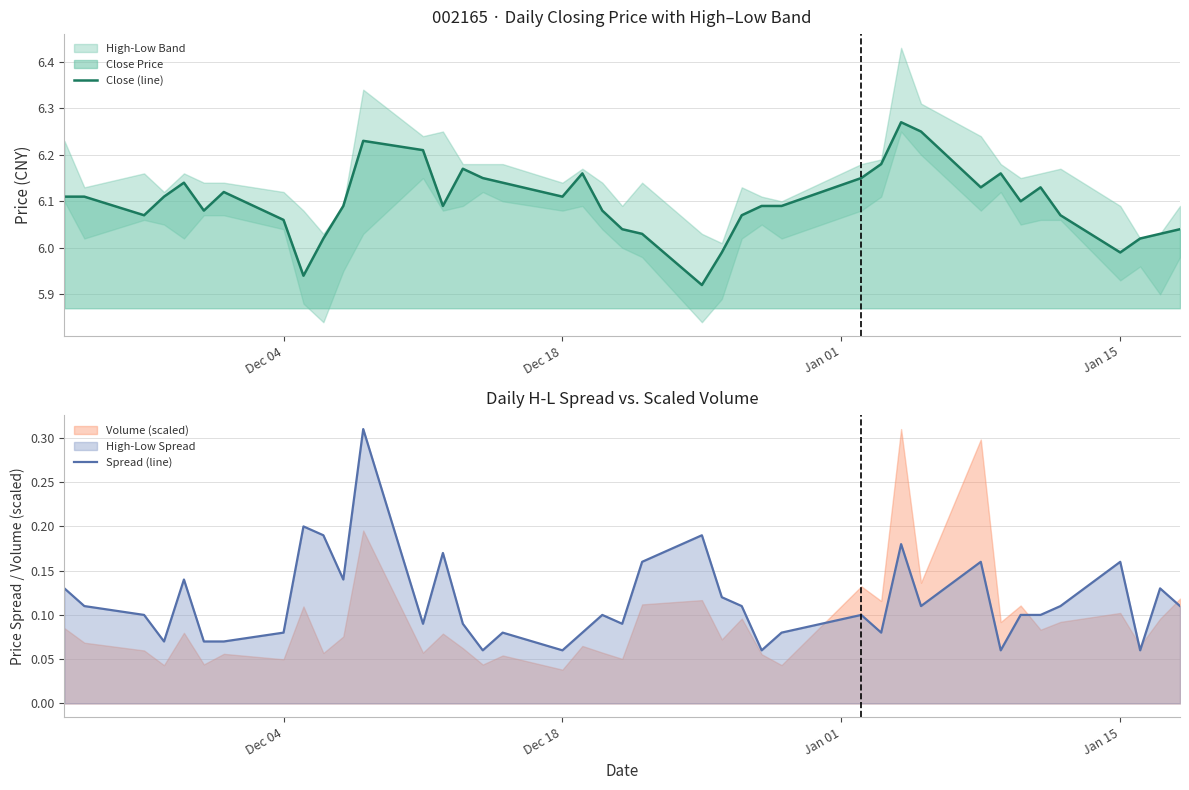

The Close (line) series shows 2.8 at 25. True or false?

False